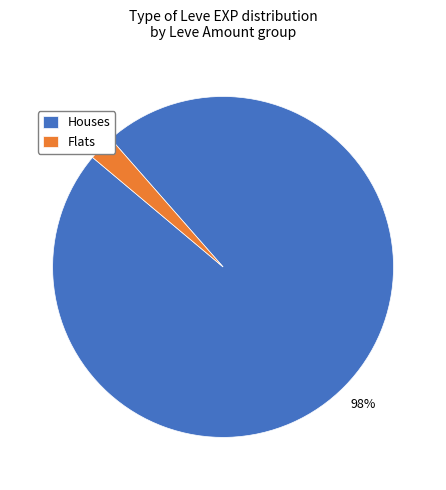

Which slice represents more than half of the pie?

Houses